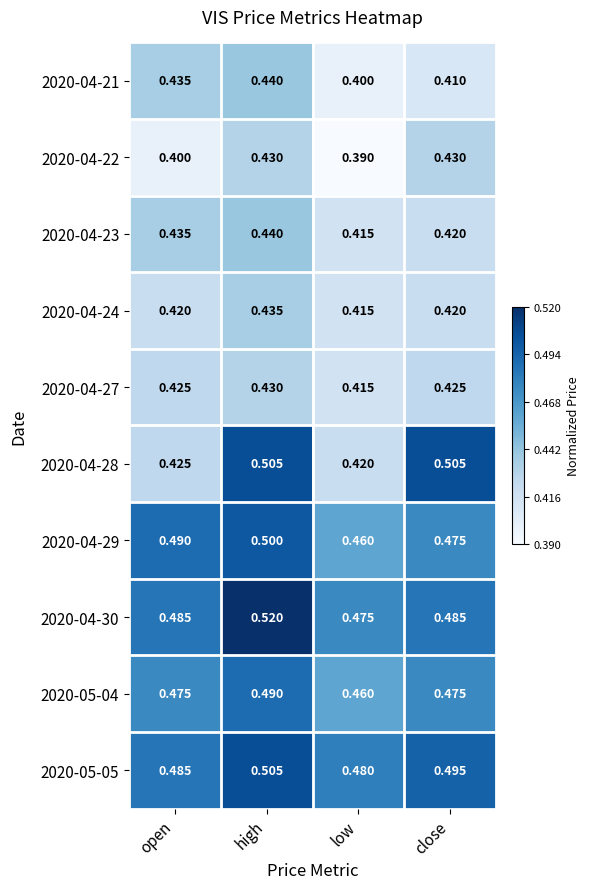

Which series has the widest spread of values?

2020-04-28